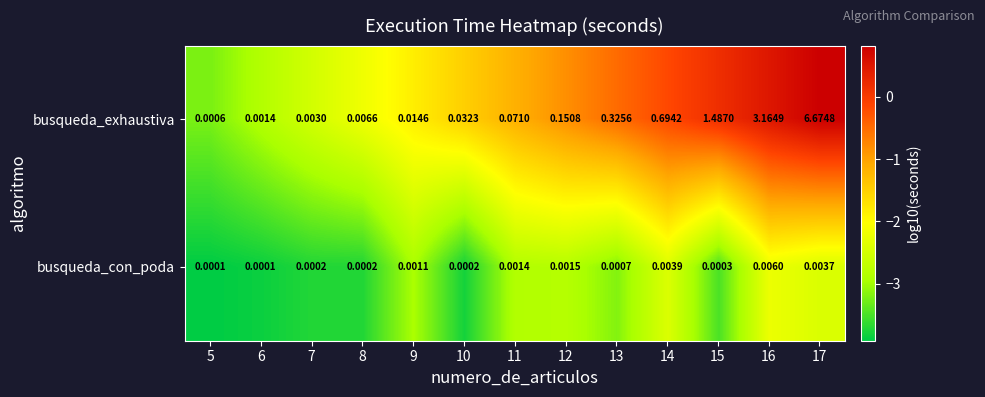

List the series in order of their overall mean, highest first.

busqueda_exhaustiva, busqueda_con_poda